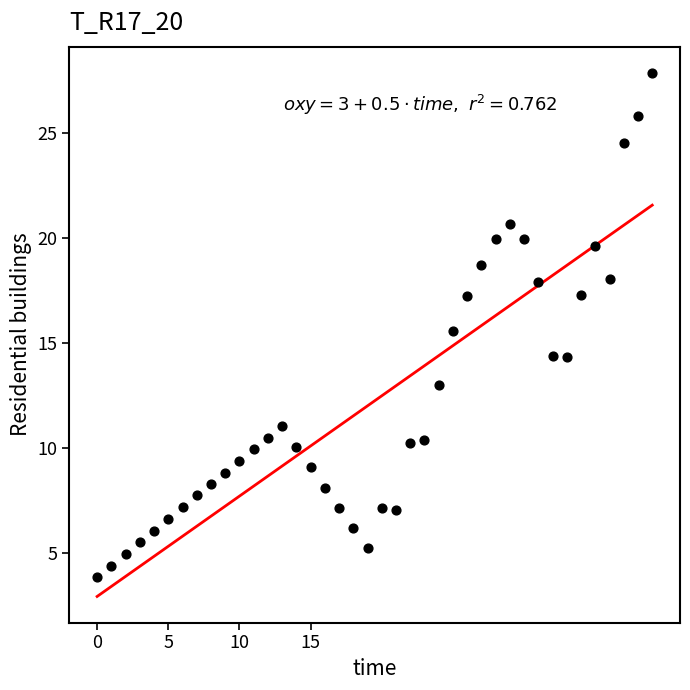

What is the range of Y values (max minus min)?

24.0